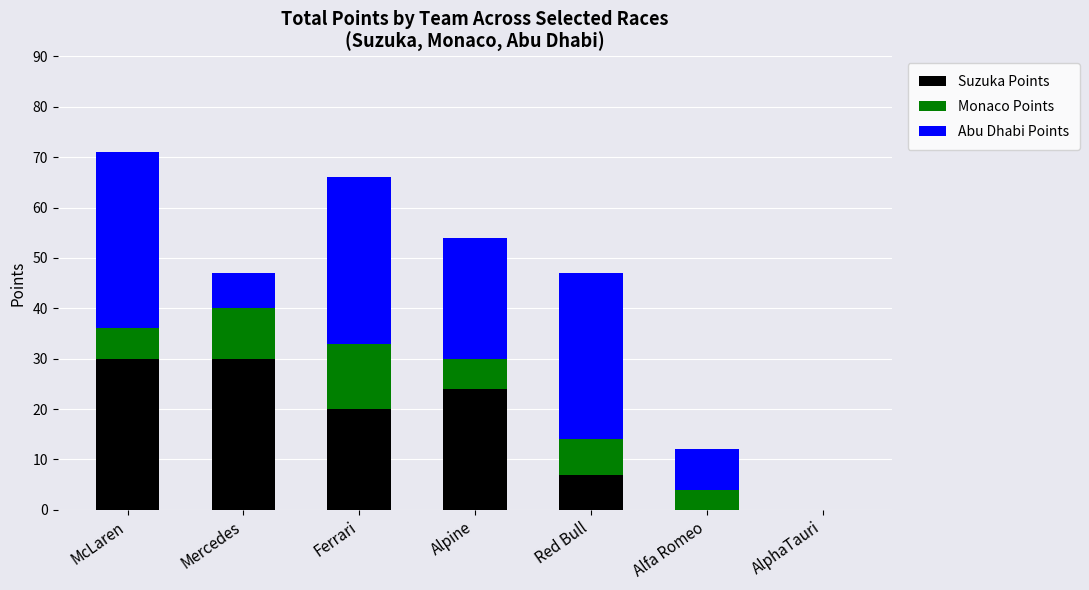

Reading left to right, transcribe the values for Suzuka Points.

McLaren=30	Mercedes=30	Ferrari=20	Alpine=24	Red Bull=7	Alfa Romeo=0	AlphaTauri=0